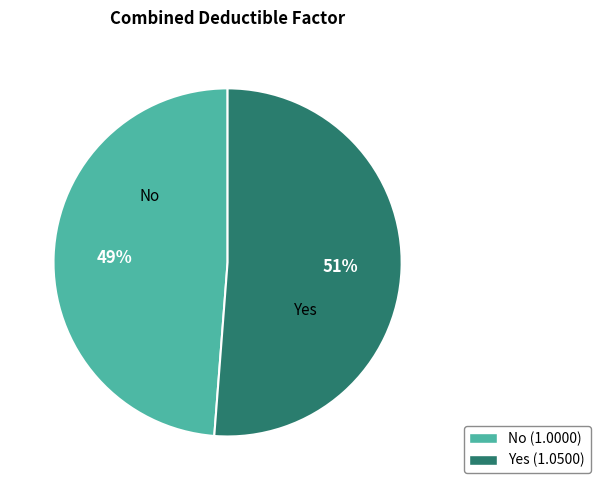

Between No and Yes, which is larger?

Yes